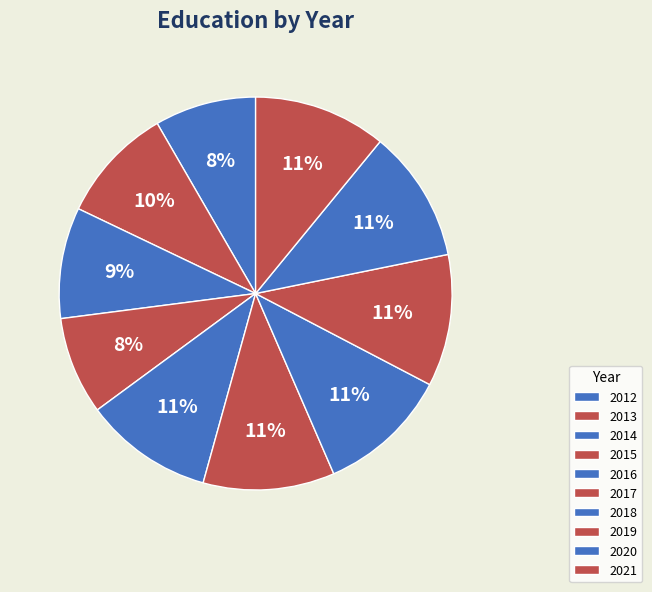

How many segments does this pie chart have?

10